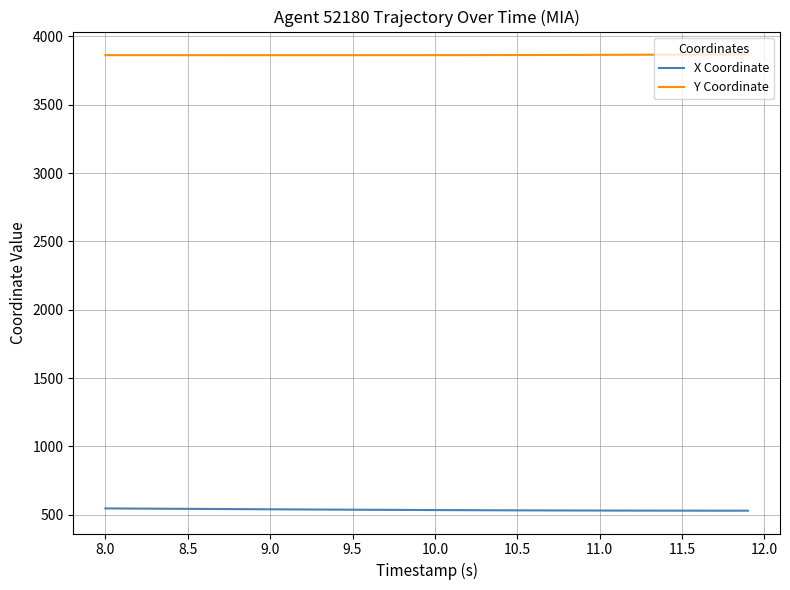

List the series in order of their peak value, highest first.

Y Coordinate, X Coordinate